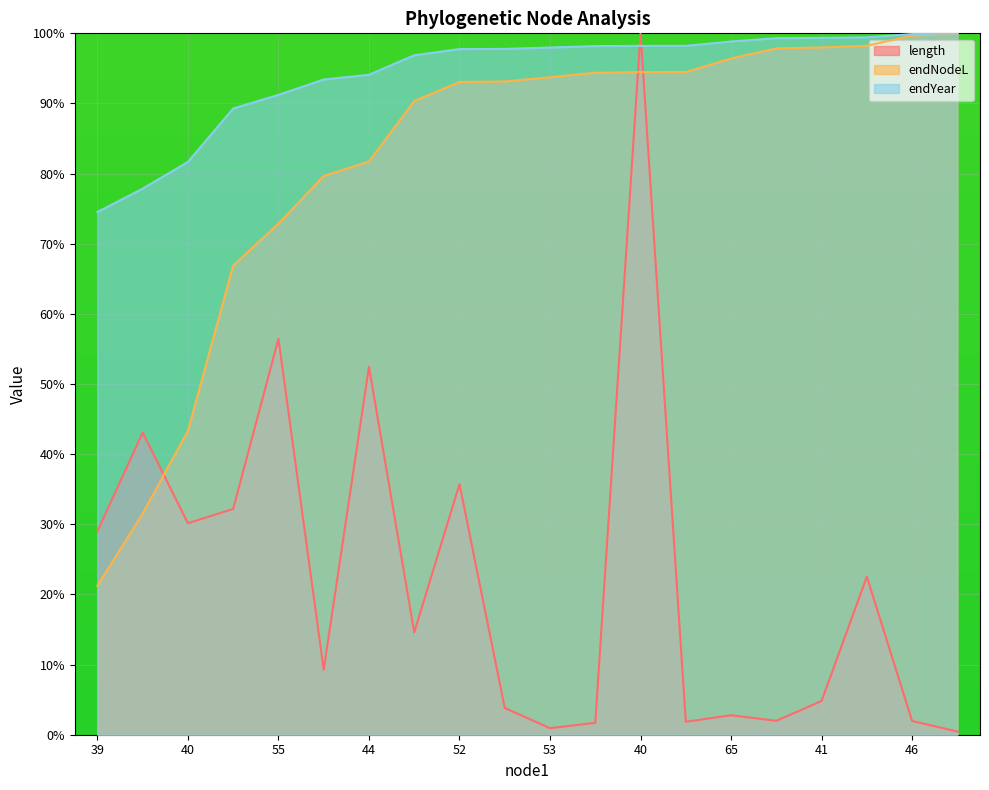

Reading right to left, list all the values displayed in this chart.

length: 0.5	2.0	22.5	4.8	2.0	2.8	1.8	100.0	1.7	0.9	3.8	35.7	14.6	52.5	9.3	56.5	32.2	30.2	43.1	29.0
endNodeL: 100.0	99.7	98.2	98.0	97.9	96.4	94.5	94.5	94.4	93.7	93.1	93.1	90.3	81.7	79.7	72.9	66.9	43.3	31.5	21.2
endYear: 100.0	99.9	99.4	99.3	99.3	98.8	98.2	98.2	98.2	98.0	97.8	97.8	96.9	94.1	93.4	91.2	89.3	81.7	77.9	74.5